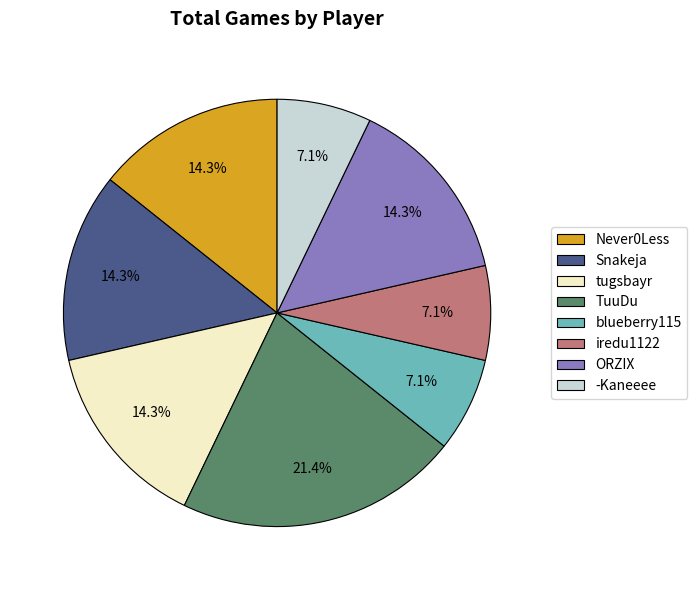

Count the number of slices in the pie.

8